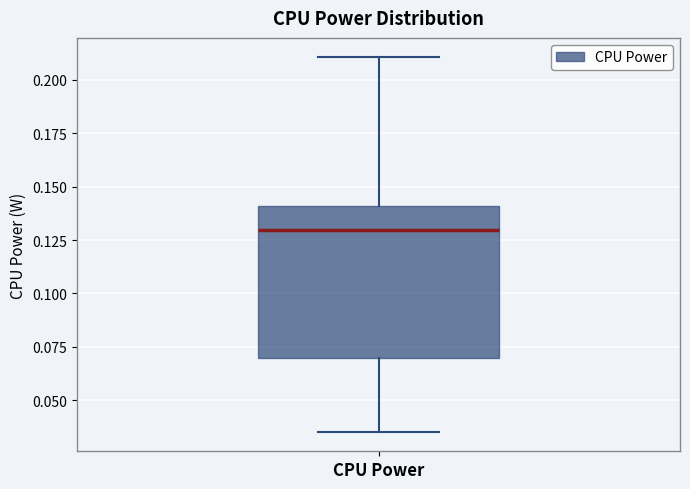

Read this box plot against the y-axis: the position of the median line, the range covered by the box, and the ends of both whiskers. The values are not printed on the chart, so give them approximately, as read against the axis.

median 0.130, box 0.070 to 0.140, whiskers 0.035 to 0.210